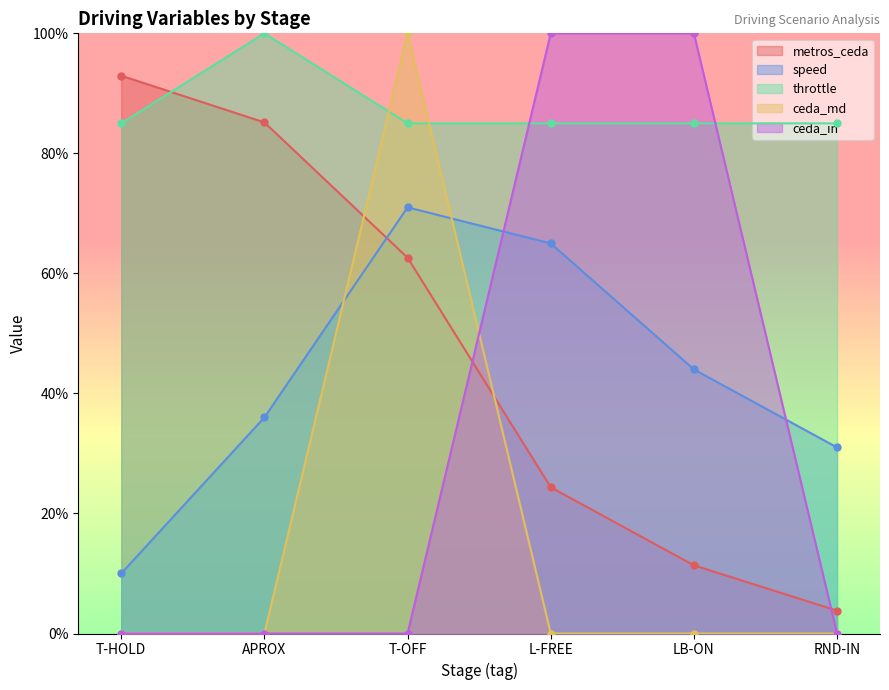

What is the difference between the metros_ceda values at T-OFF and LB-ON?

51.3